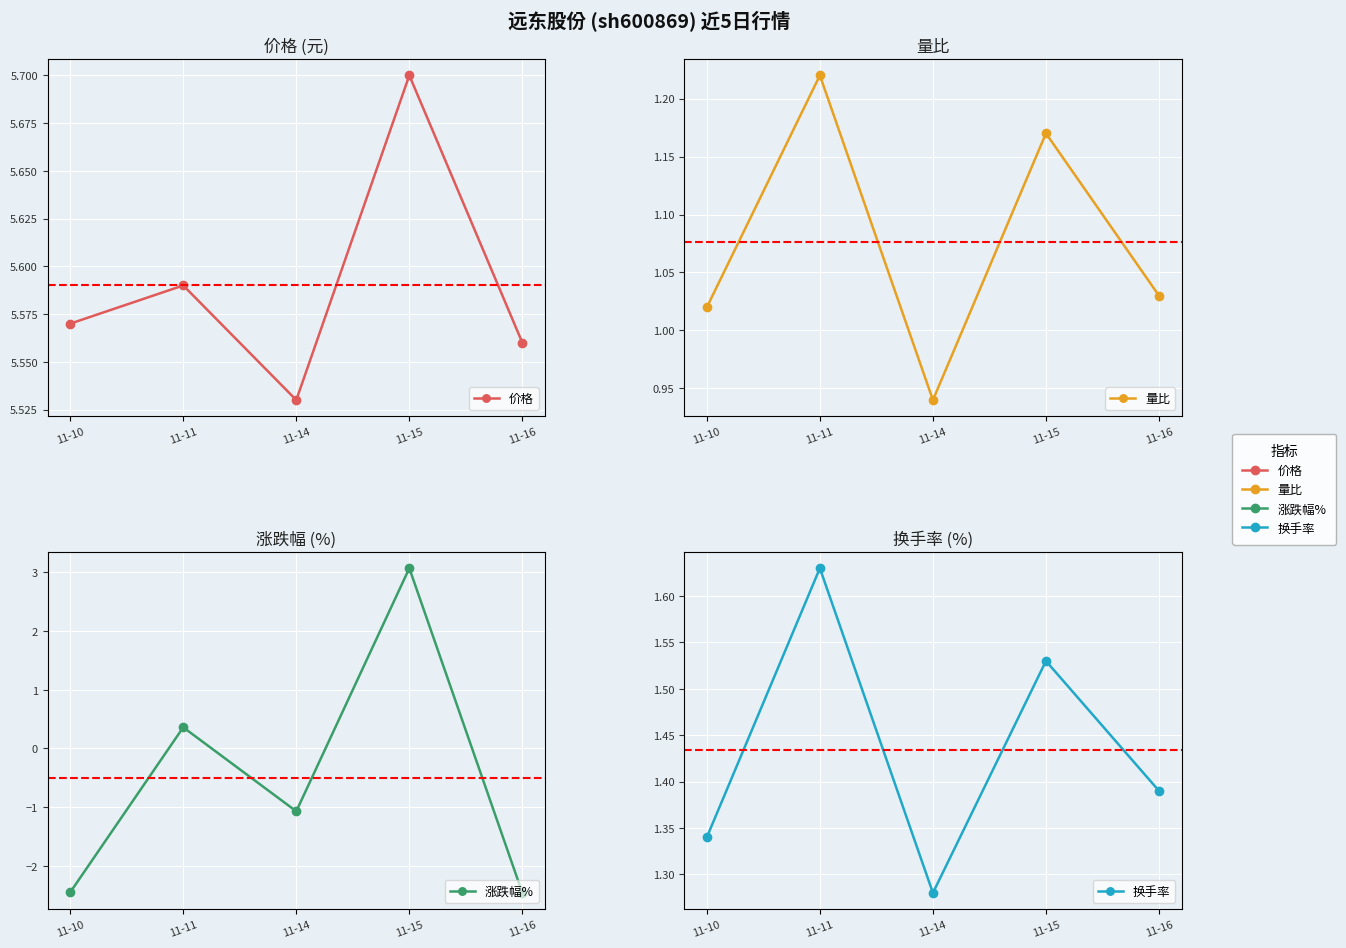

Which category has the highest value across all series?

11-15